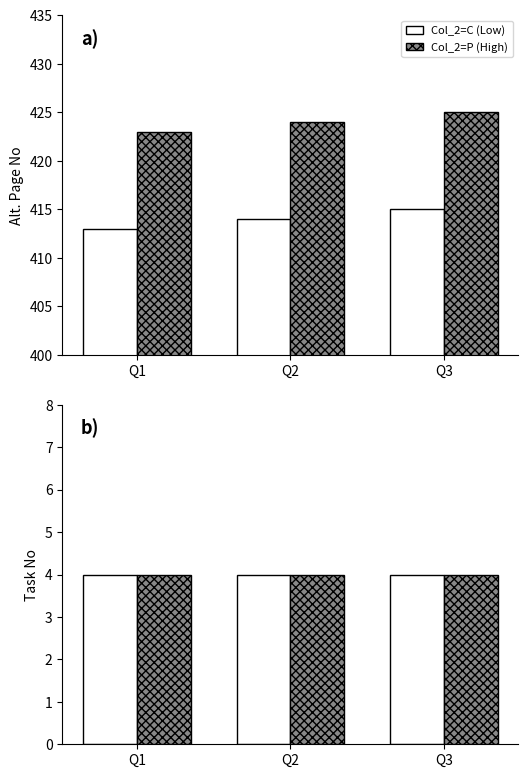

How many distinct data groups are displayed?

2